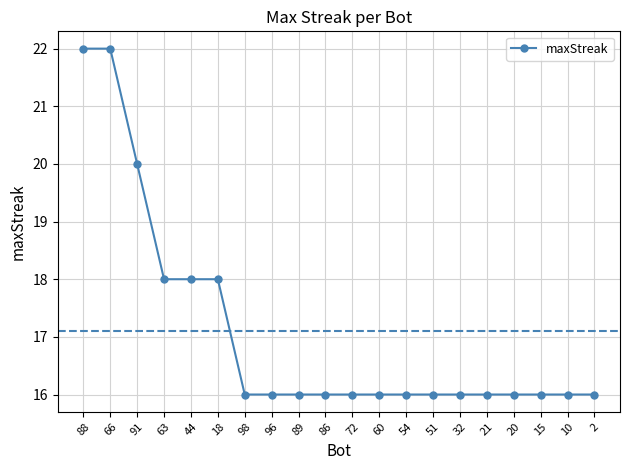

Approximately how many times larger is the value at 86 compared to 15?

1.0